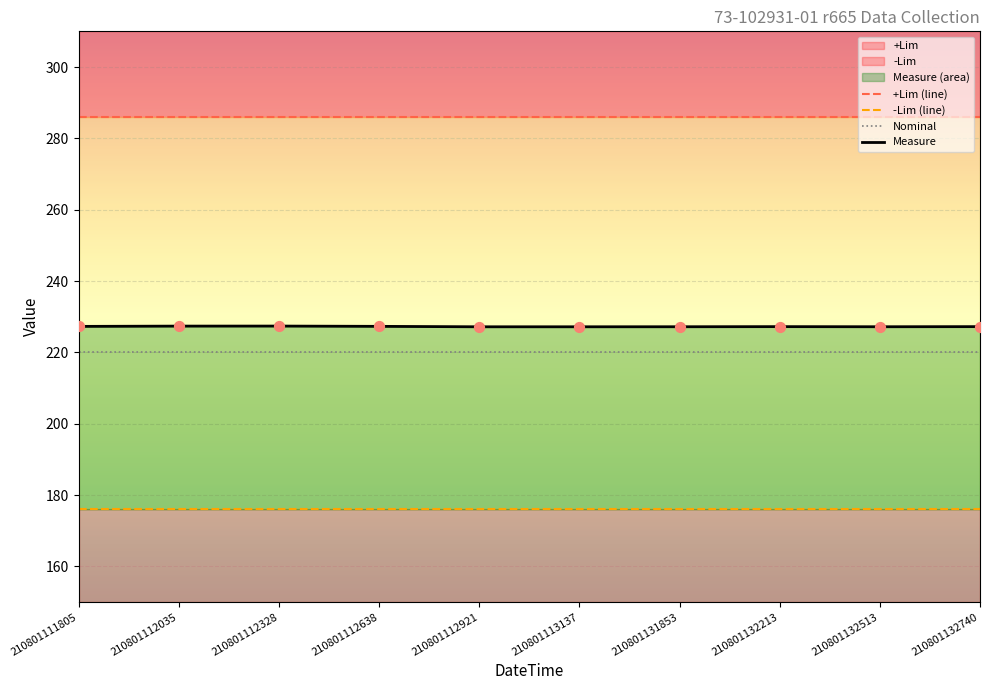

Which series has the largest Y range (max minus min)?

Measure